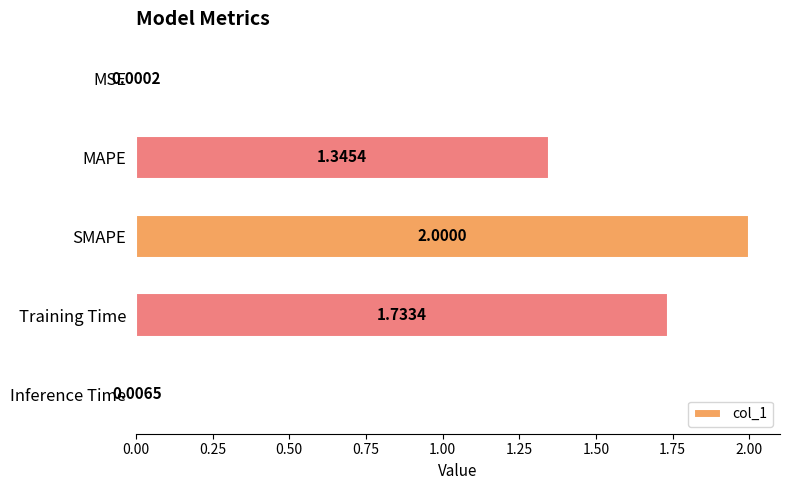

Where is the data nearest to the value 1?

MAPE